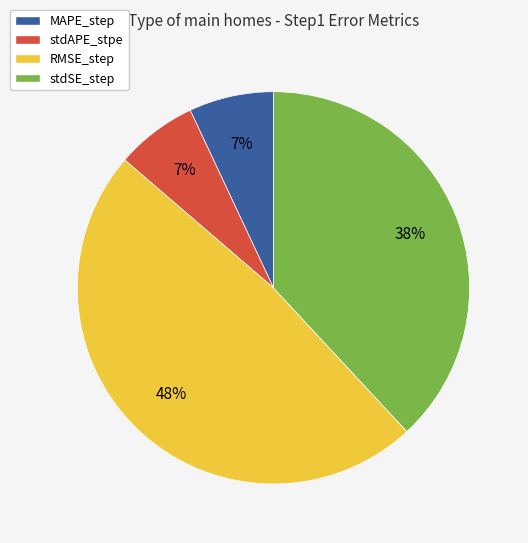

True or false: stdAPE_stpe accounts for 19% of the total.

False